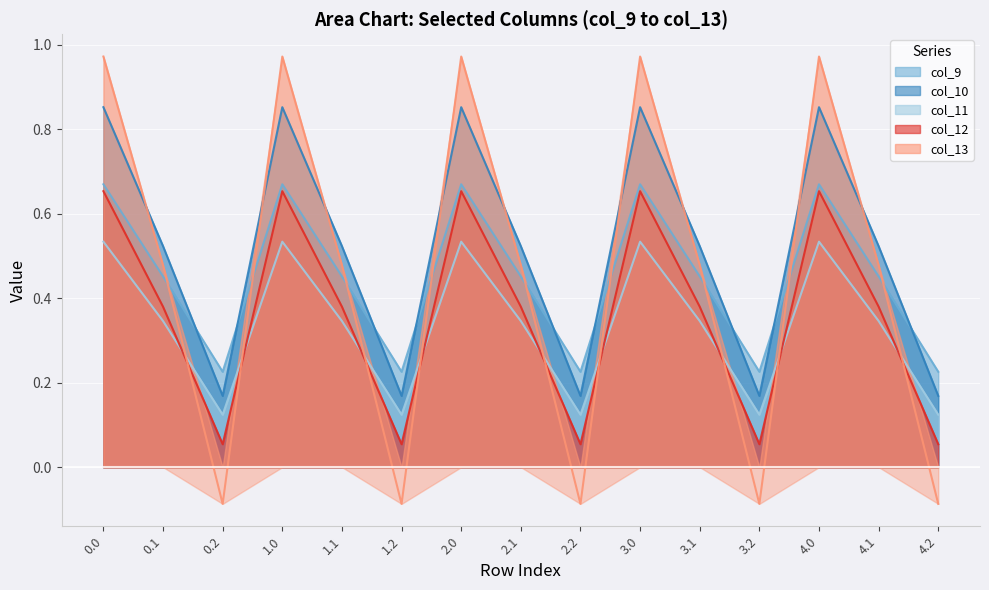

What is the difference between the highest and lowest values at 2.2?

0.3